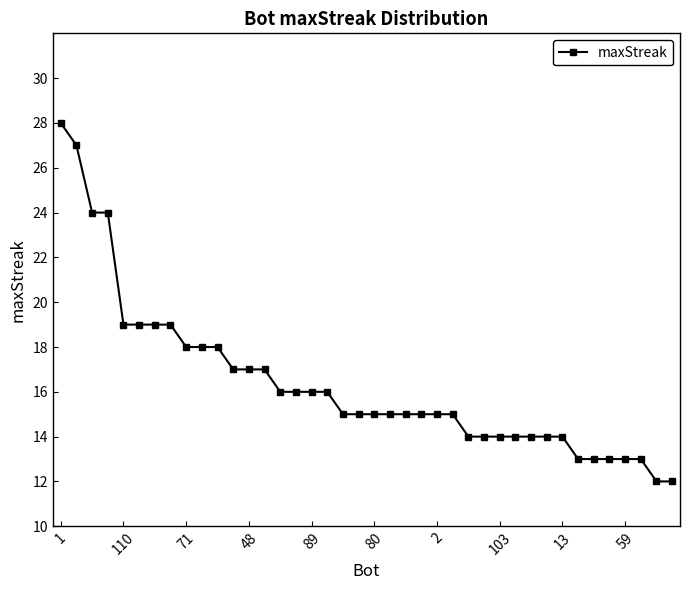

Reading right to left, what are all the values shown in this chart?

12	12	13	13	13	13	13	14	14	14	14	14	14	14	15	15	15	15	15	15	15	15	16	16	16	16	17	17	17	18	18	18	19	19	19	19	24	24	27	28